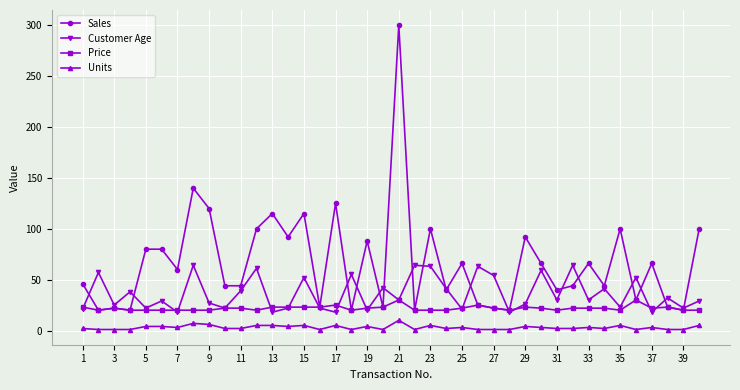

What is the greatest value displayed?

299.5